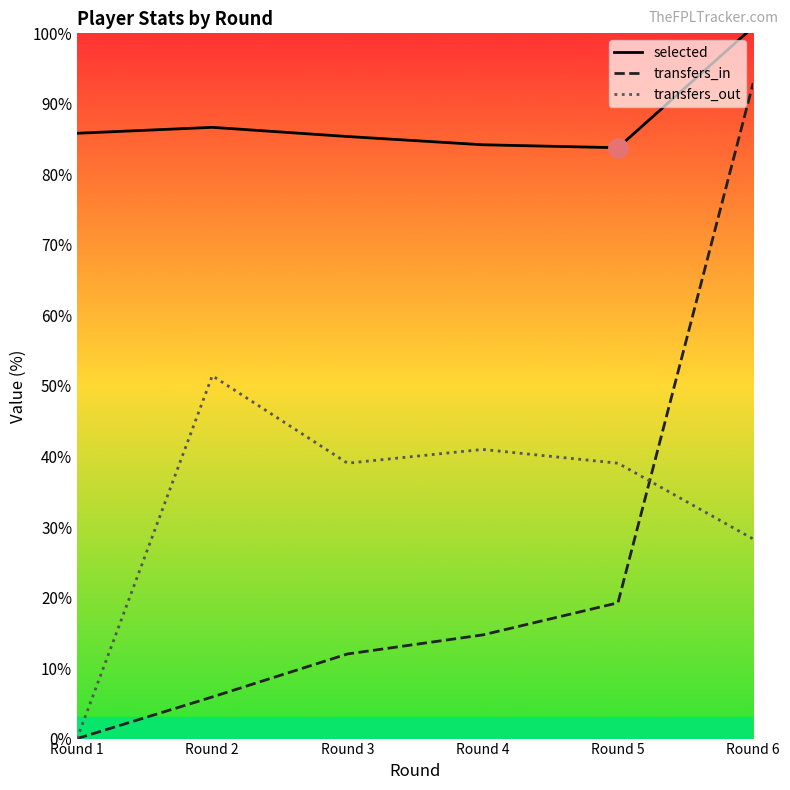

At which category does the chart reach its peak across all series?

Round 6